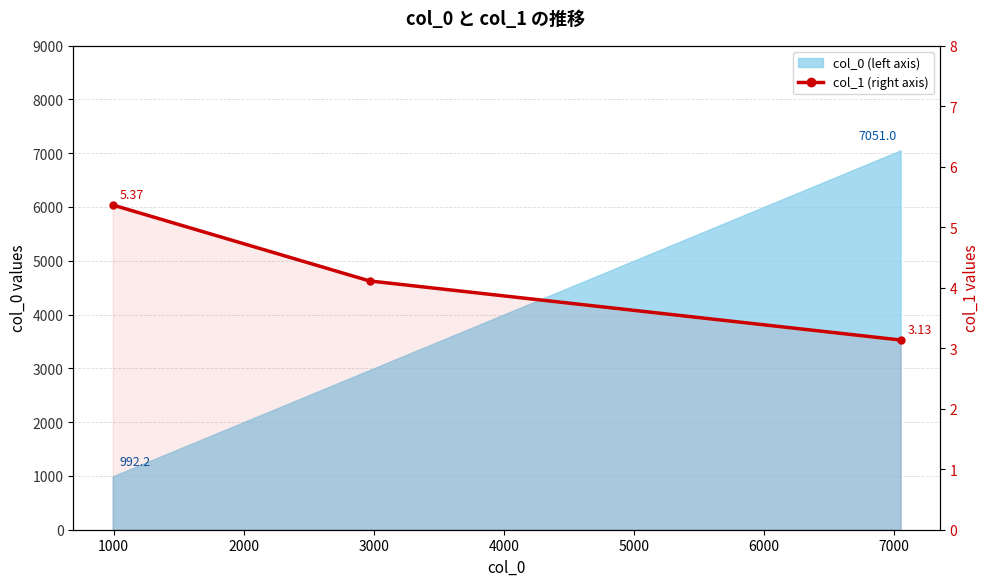

Reading left to right, list all the values displayed in this chart.

5.4	4.1	3.1